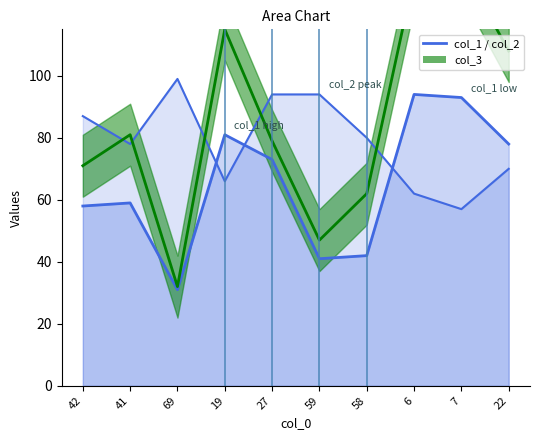

What is the difference between the maximum and minimum values in the col_3 line series?

104